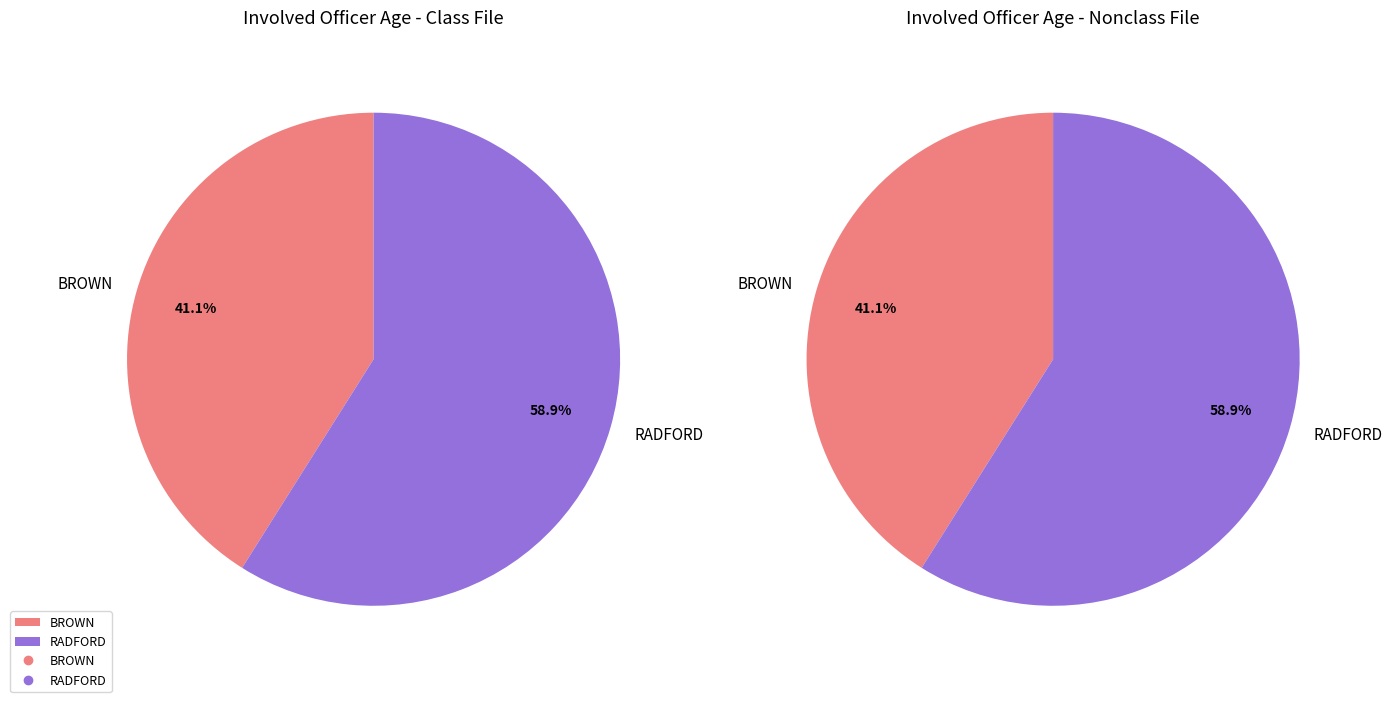

How many slices are in this pie chart?

2